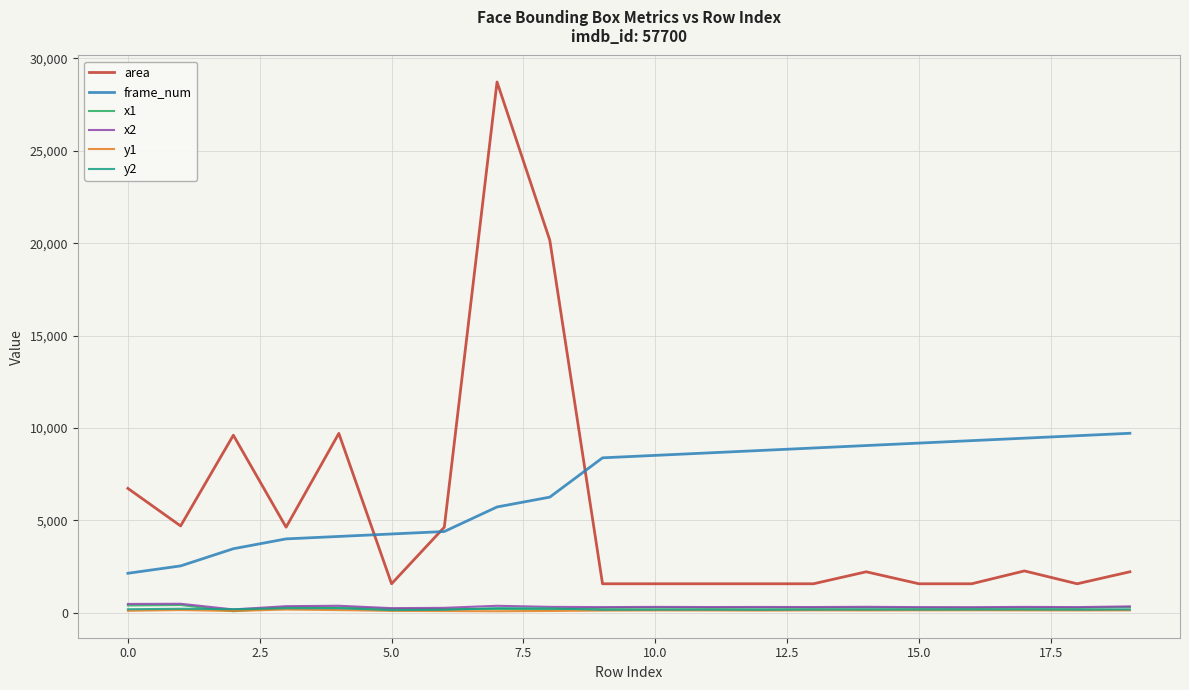

True or false: area and y1 cross at least once.

False